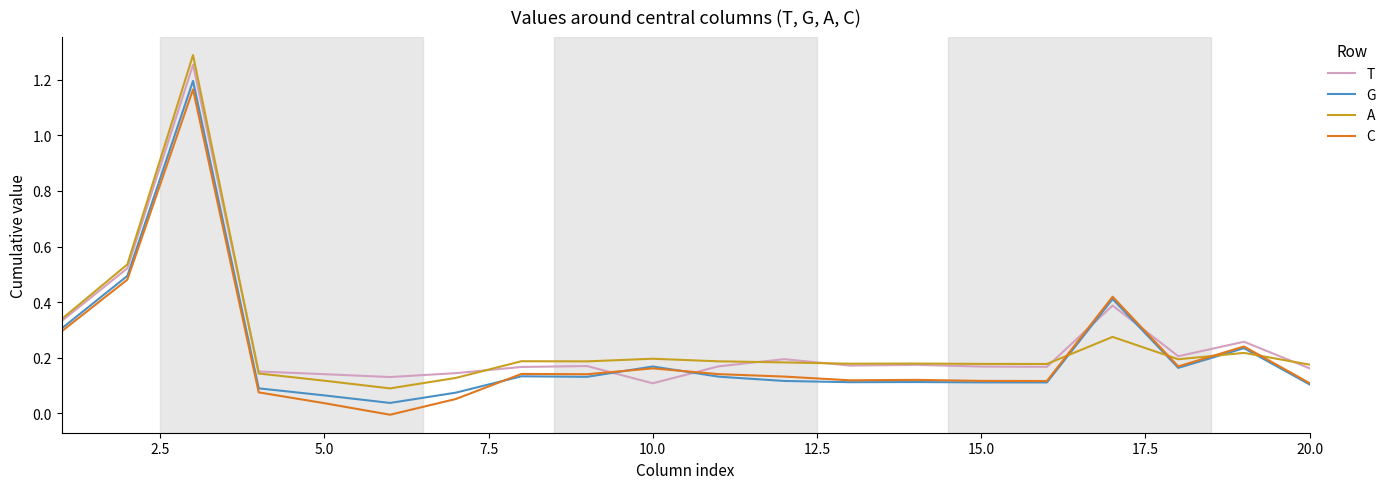

After their last crossing, which series has the higher values: G or A?

A